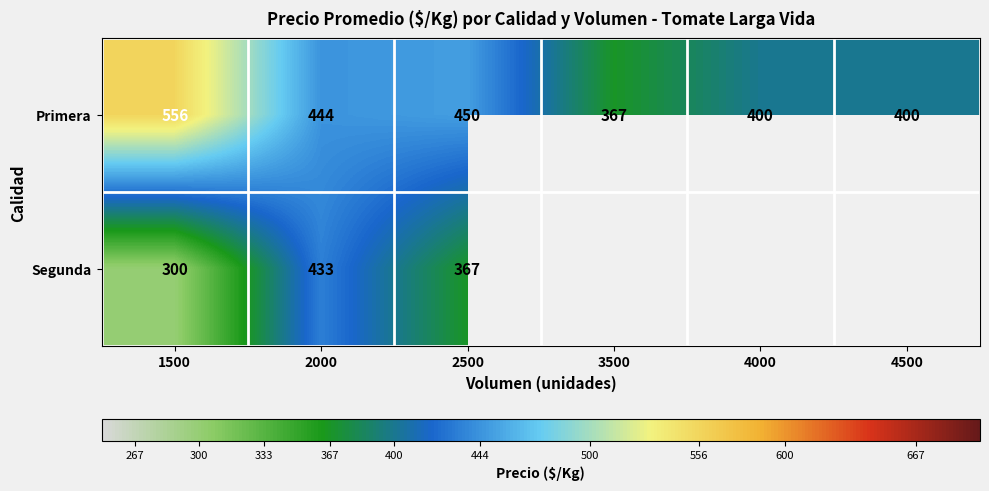

At which label does Primera reach its minimum?

3500